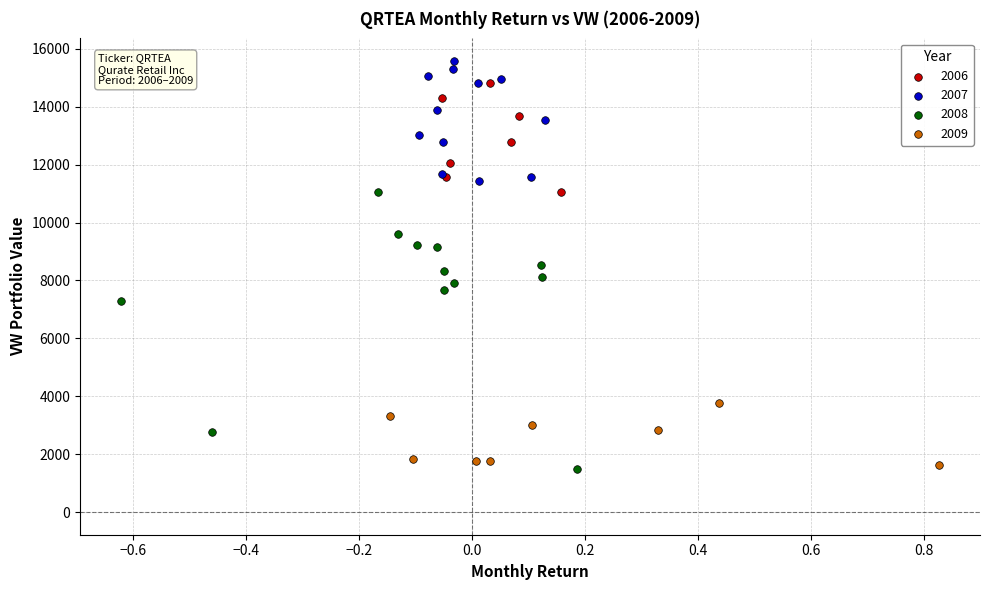

Which series reaches the maximum Y coordinate?

2007